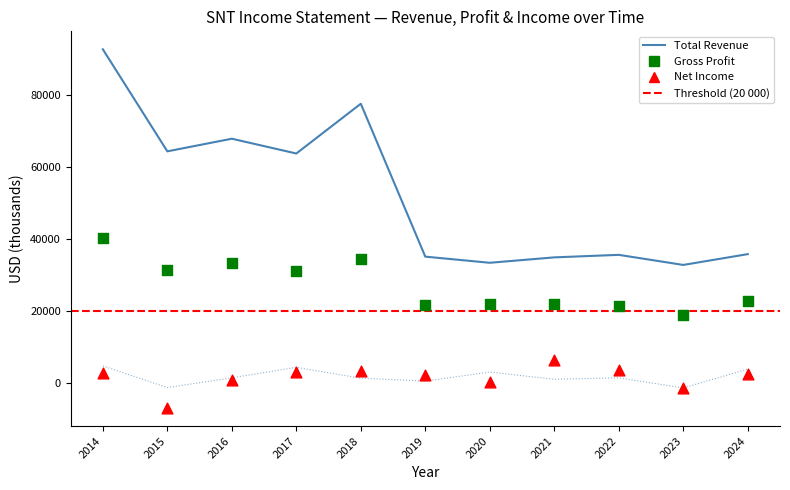

At which category is the sum across all series the highest?

2014